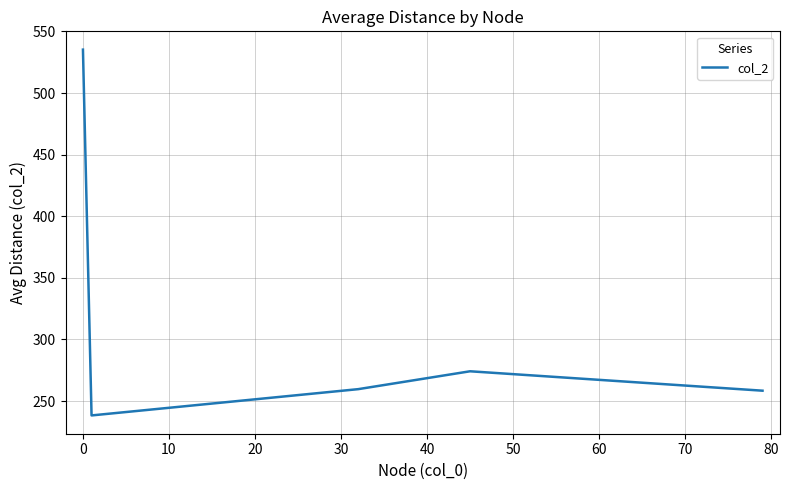

True or false: there are more than 2 points higher than both neighbors.

False